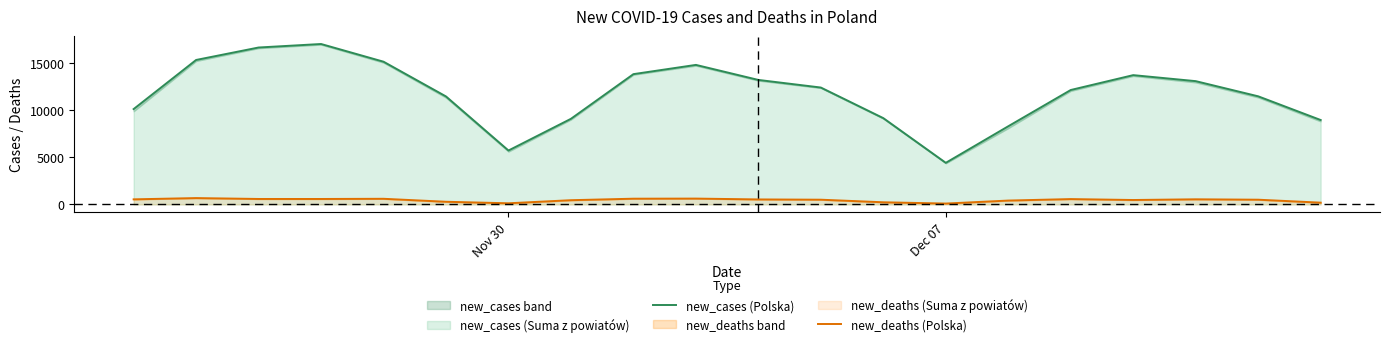

How many lines are shown in the chart?

2